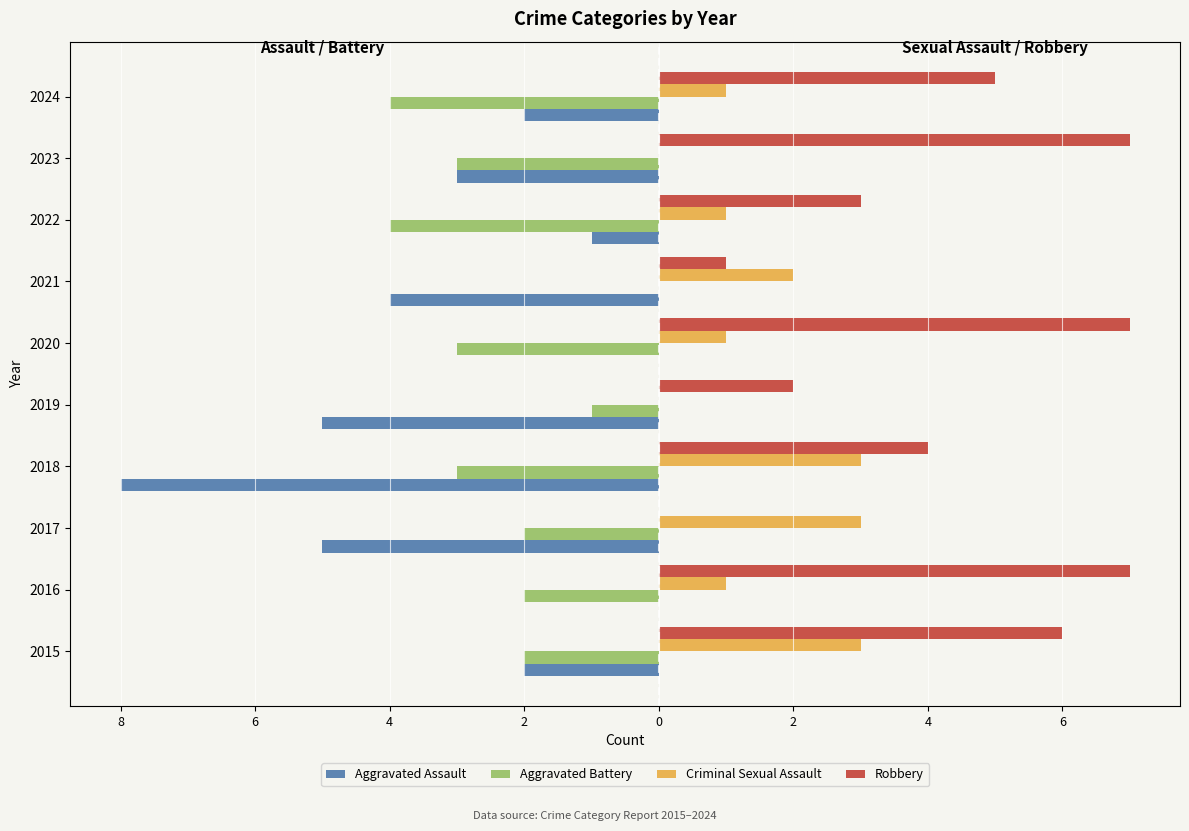

What is the difference between the maximum and minimum values in the Robbery series?

7